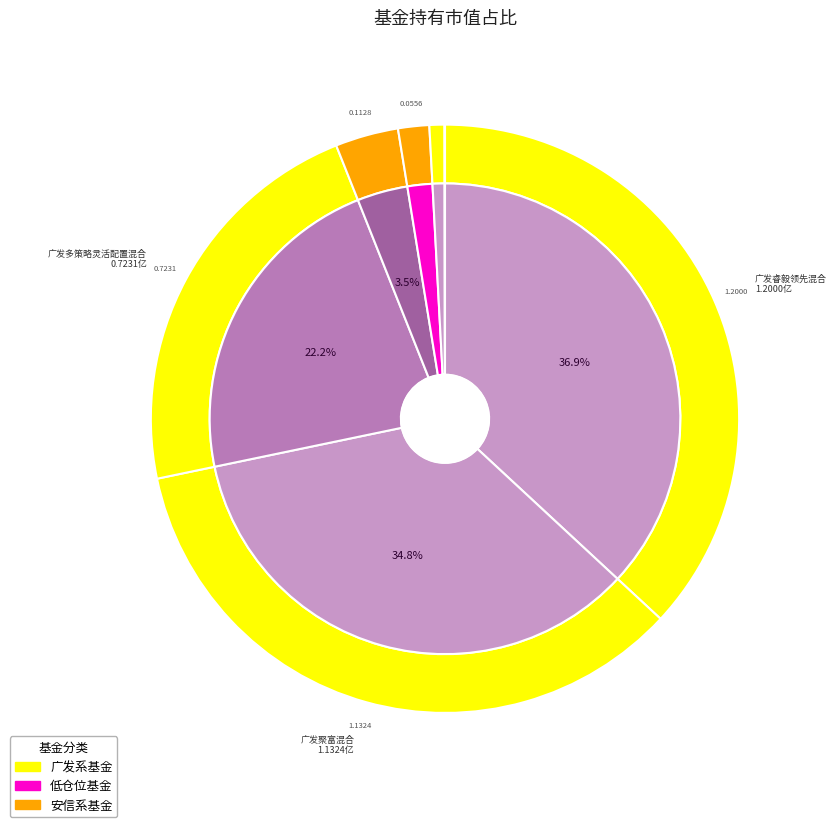

The 安信新动力灵活配置混合A slice represents 2% of the pie. True or false?

True